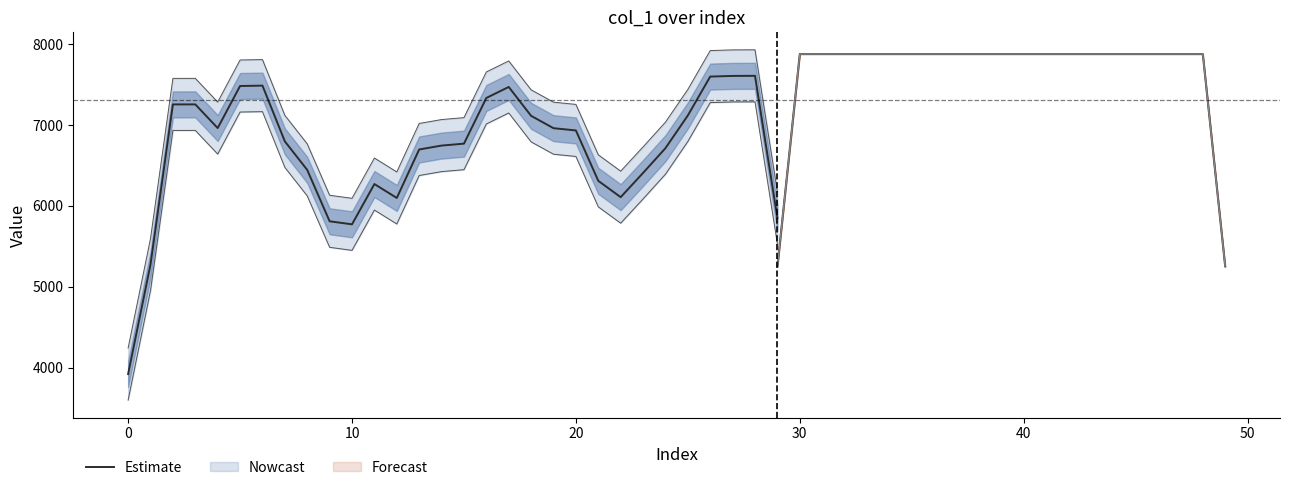

Is it true that the value at 13 is 3566.6?

False